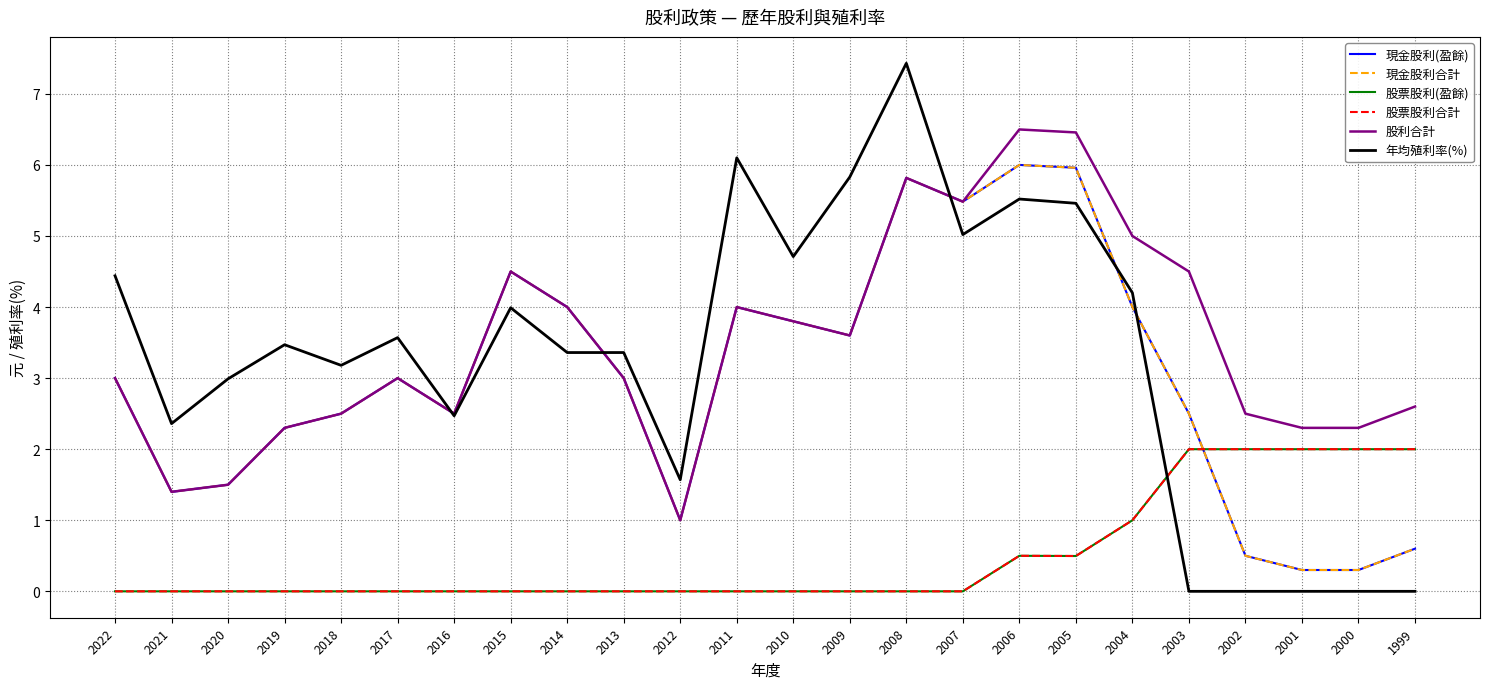

How many lines are shown in the chart?

6